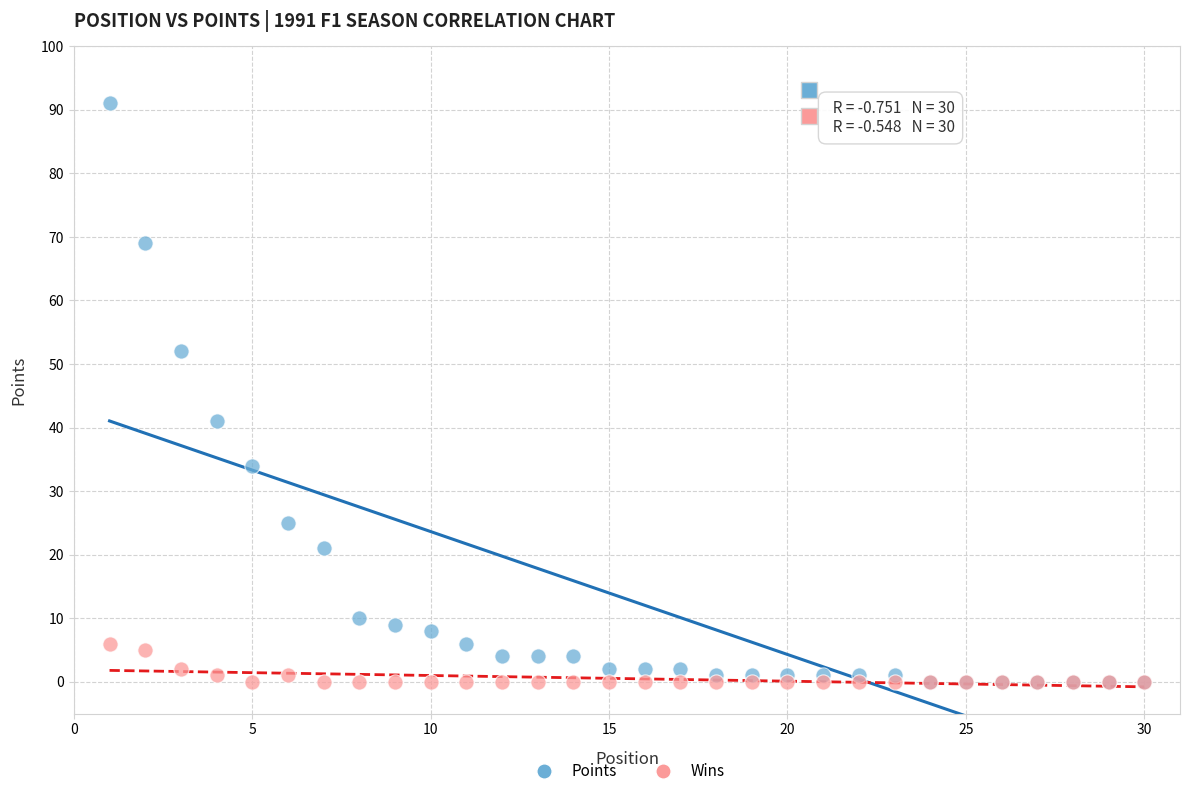

Which series contains the highest Y value?

Points